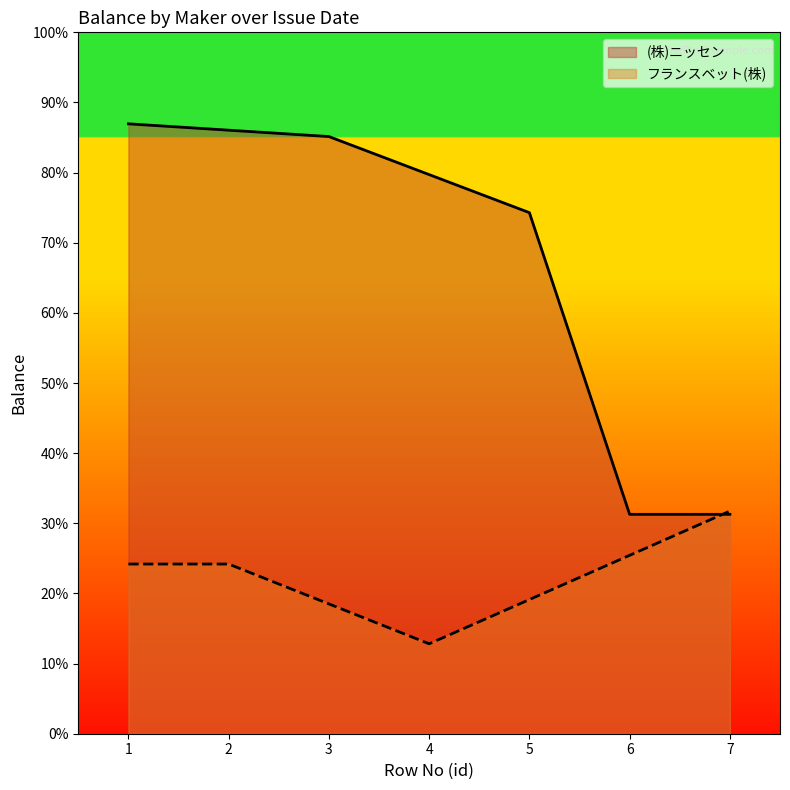

Which series has the widest spread of values?

(株)ニッセン